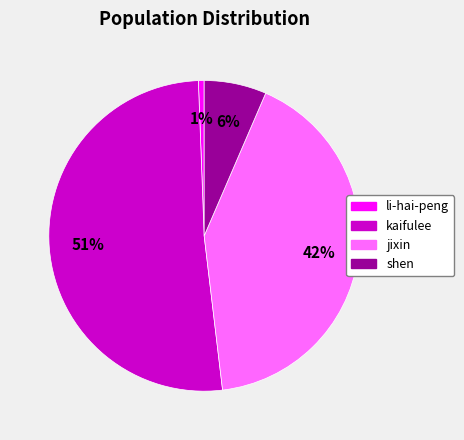

Count the number of slices in the pie.

4